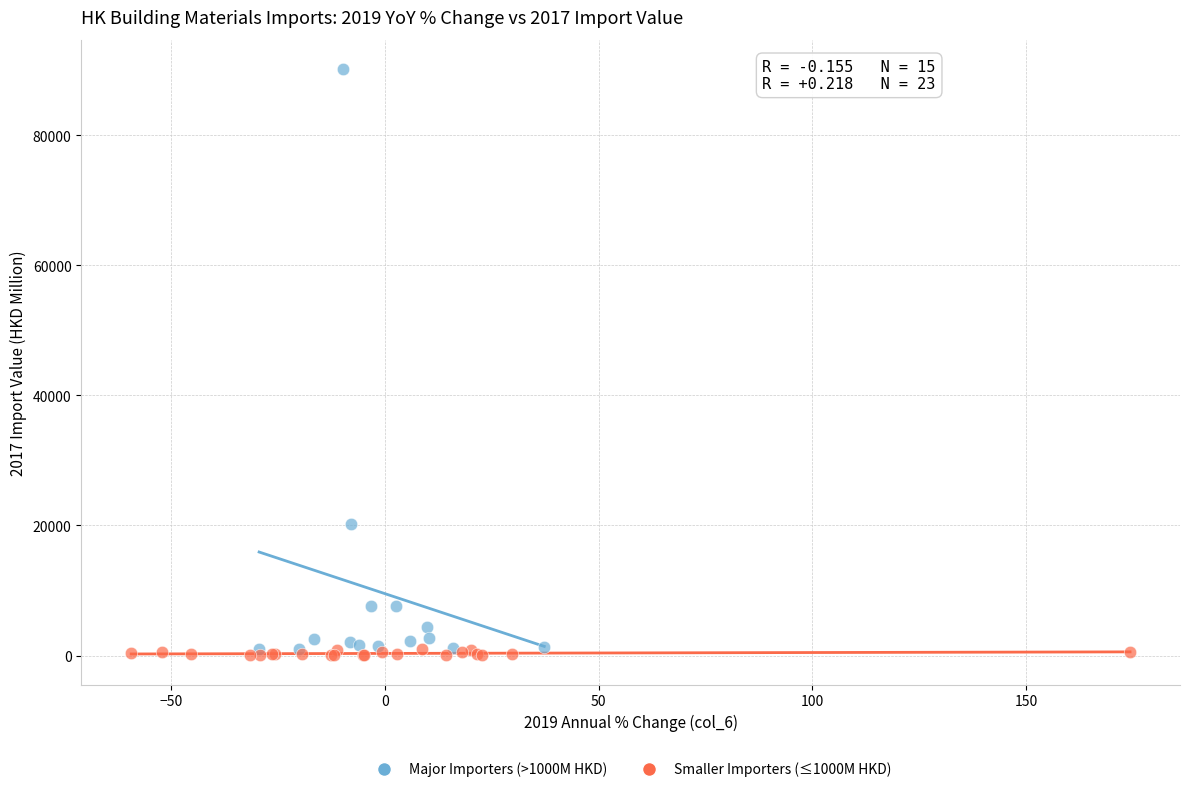

Which series contains the highest Y value?

Major Importers (>1000M HKD)